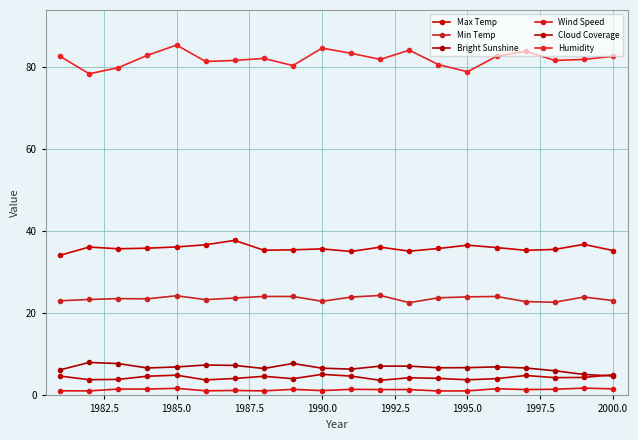

How many lines are shown in the chart?

6